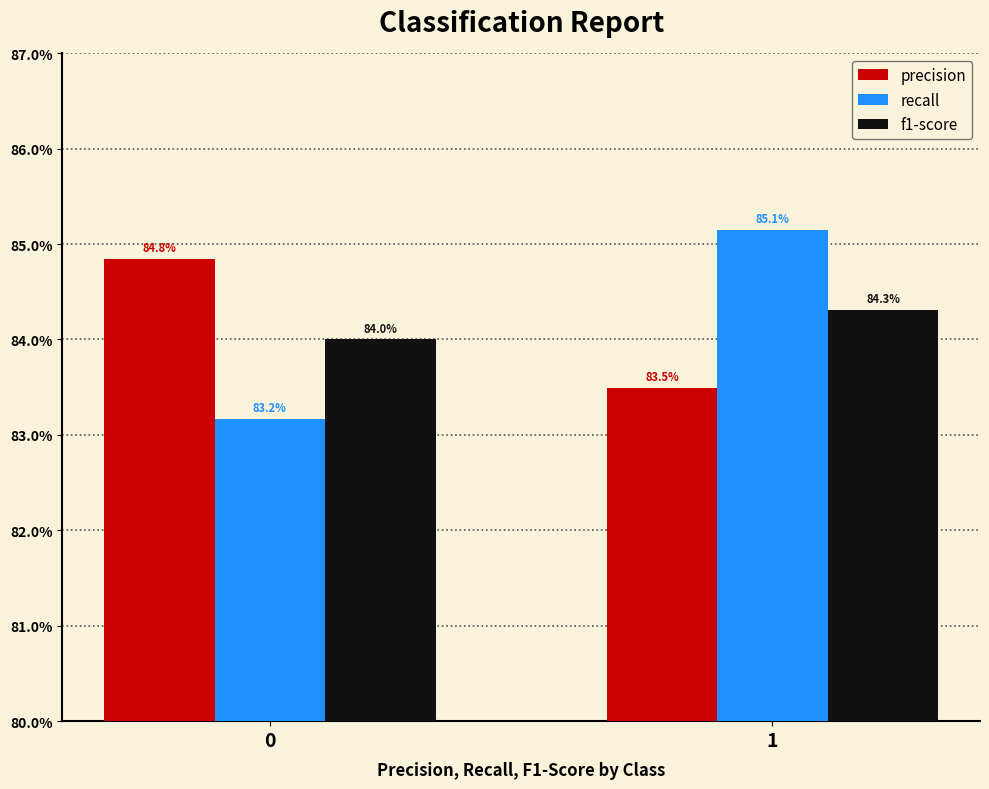

What is the sum of the f1-score values at 0 and 1?

1.7